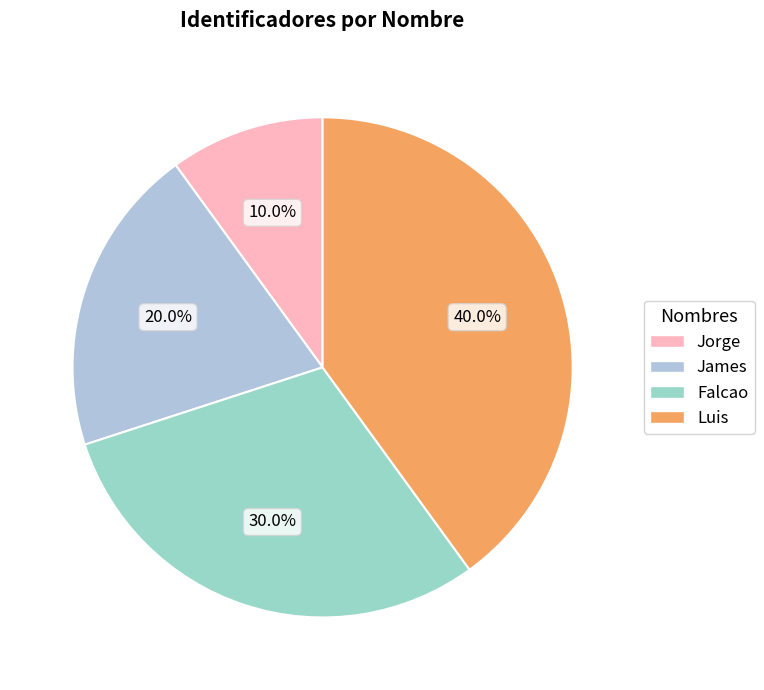

Is the sum of Jorge and Falcao greater than half?

No